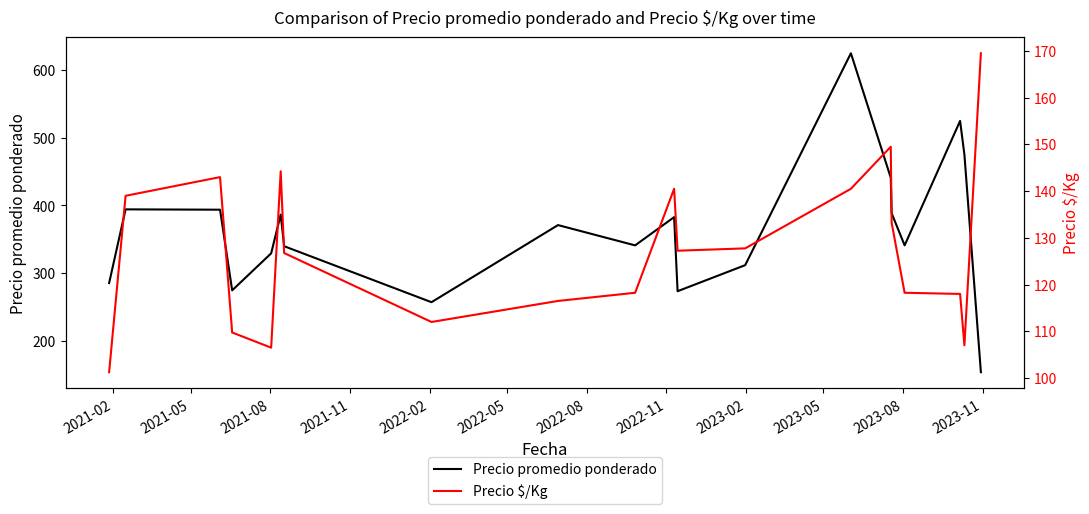

What is the minimum value for Precio promedio ponderado?

153.5